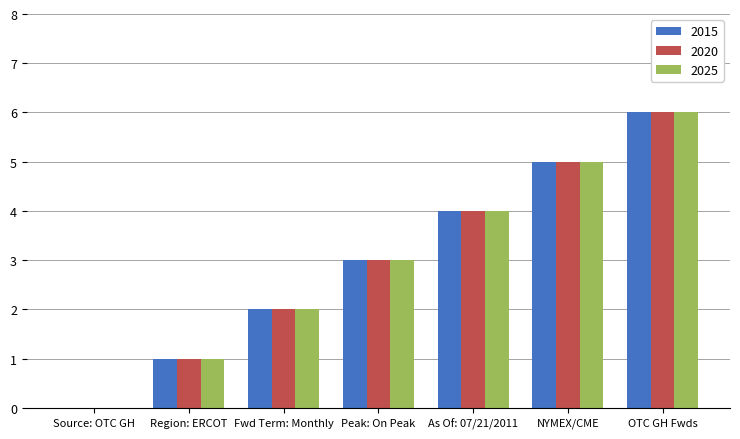

Is it true that 2015 equals 2 at Fwd Term: Monthly?

True